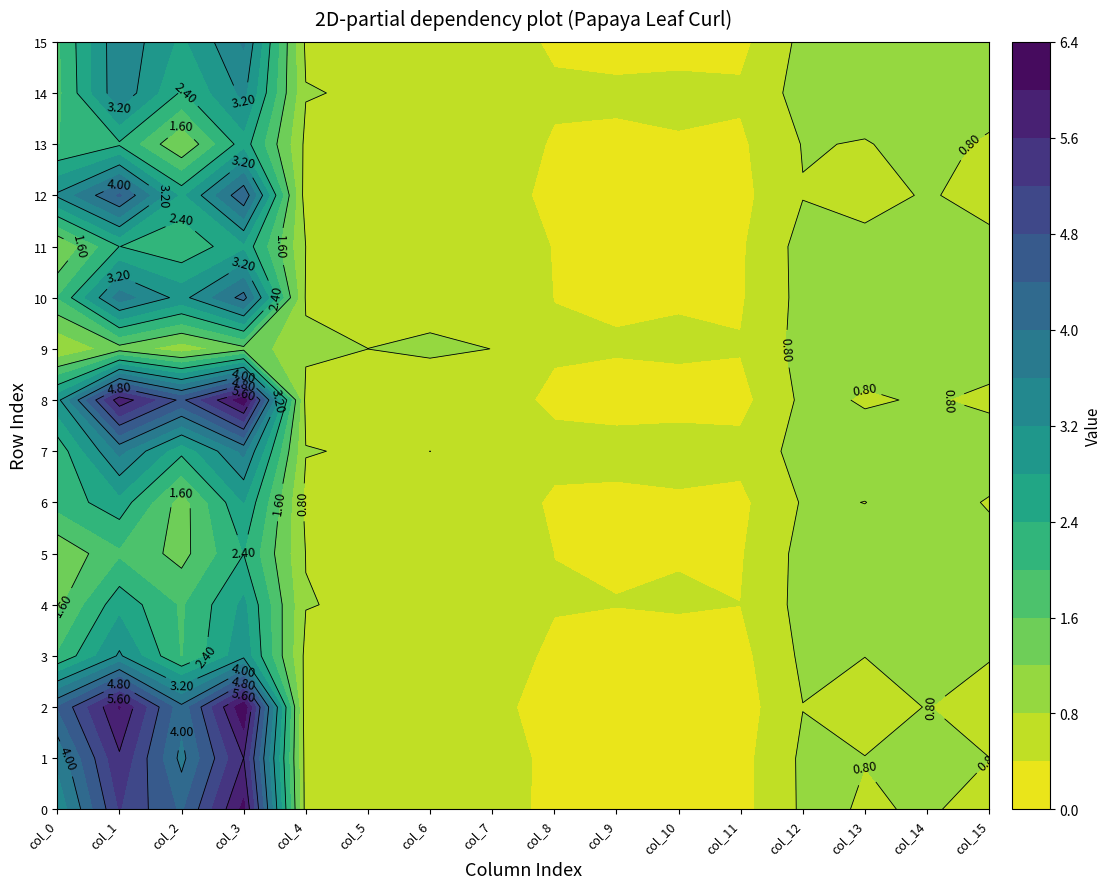

True or false: 9 has a value of 0.8 at 0.

True